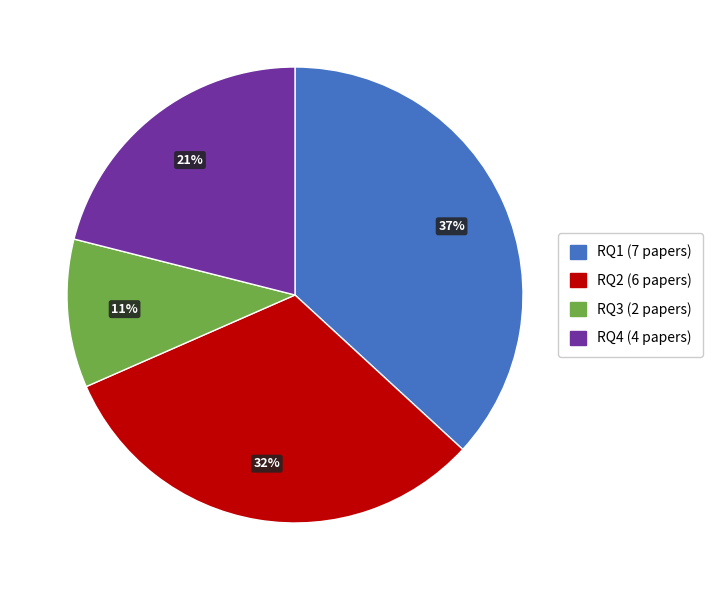

To the nearest percent, what is the difference between the RQ1 and RQ2 slice percentages?

5%